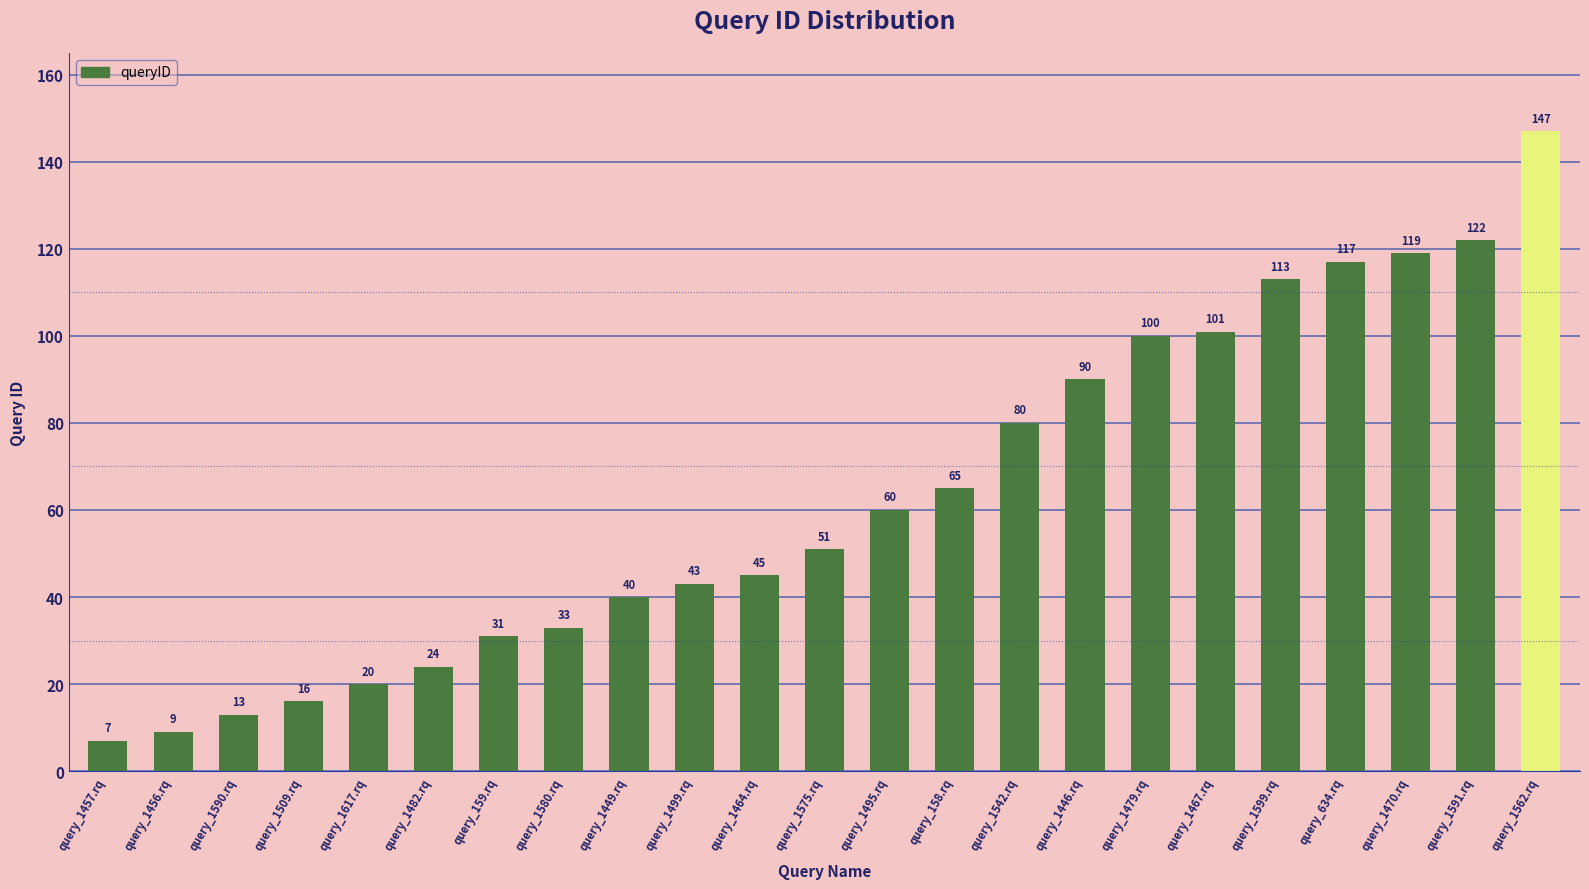

What is the label of the 6th bar from the left?

query_1482.rq